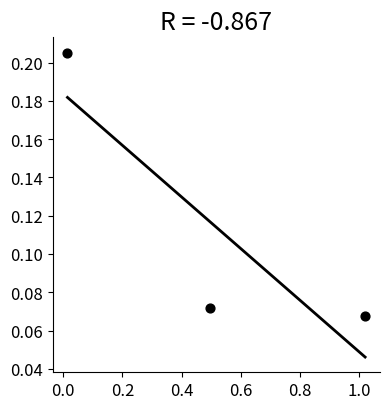

What is the range of X values (max minus min)?

1.0